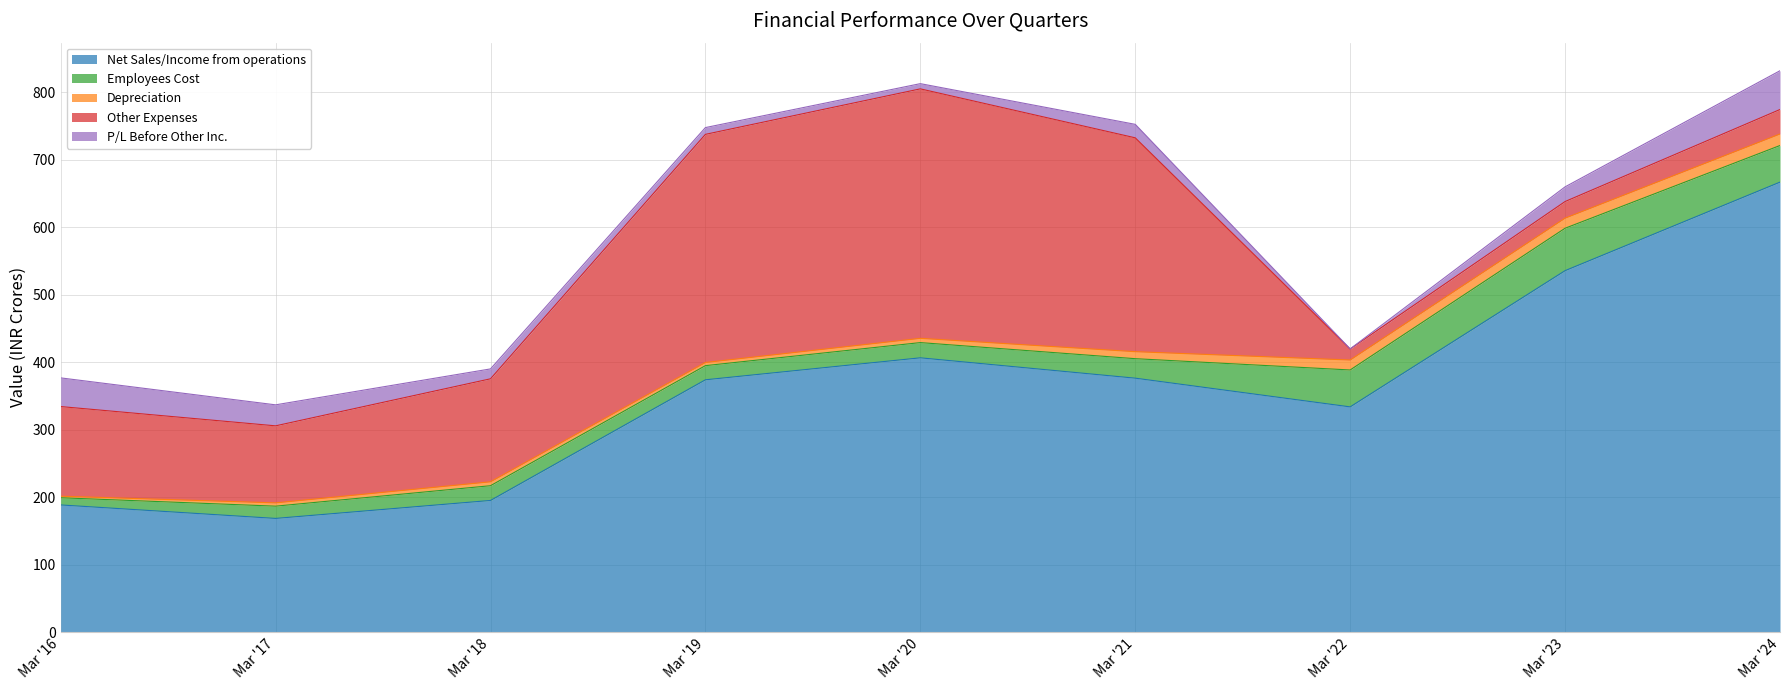

Reading left to right, transcribe all the data shown in this chart.

Net Sales/Income from operations: 188.4	168.4	195.1	374.0	406.6	376.4	333.8	535.8	667.1
Employees Cost: 10.7	18.2	21.9	21.0	22.6	28.9	54.7	62.9	54.3
Depreciation: 2.3	4.8	5.8	4.7	6.3	10.4	14.8	15.0	17.1
Other Expenses: 132.9	114.2	152.7	338.3	369.9	317.1	16.4	24.6	36.3
P/L Before Other Inc.: 42.5	31.1	14.7	10.0	7.7	20.0	0.1	21.8	57.5